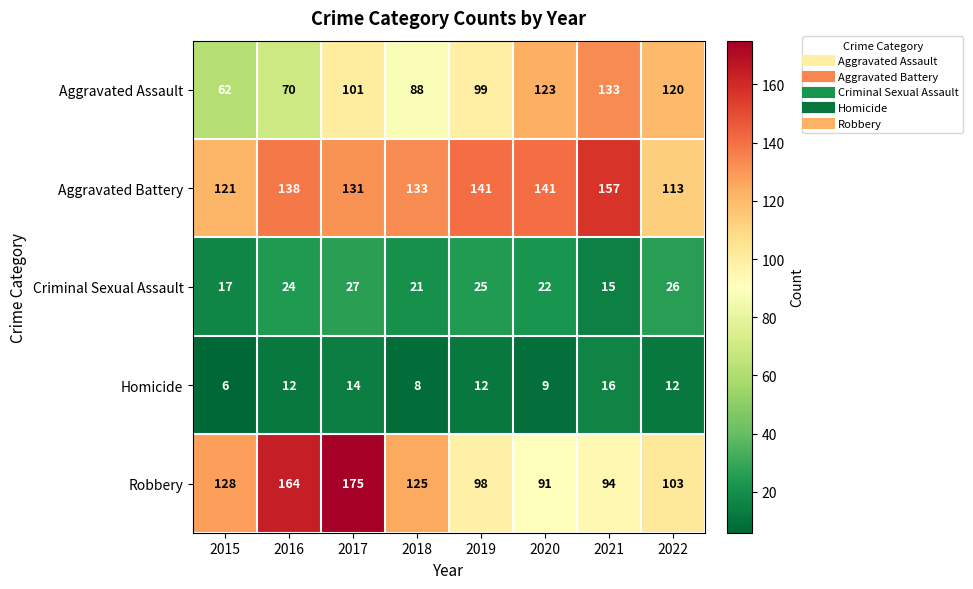

At how many categories does at least one series exceed 19?

8